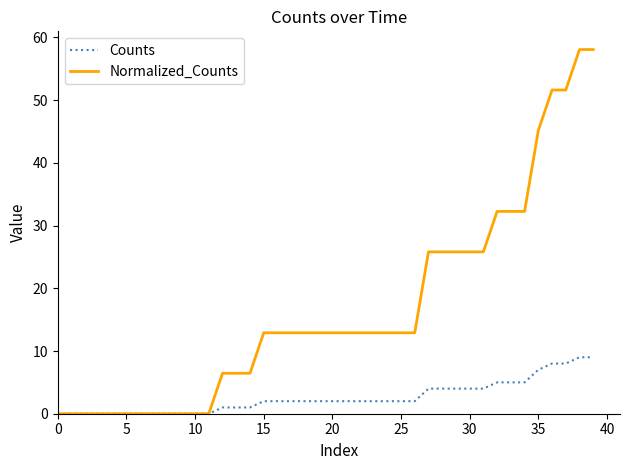

How many Counts values are between 0 and 4?

32